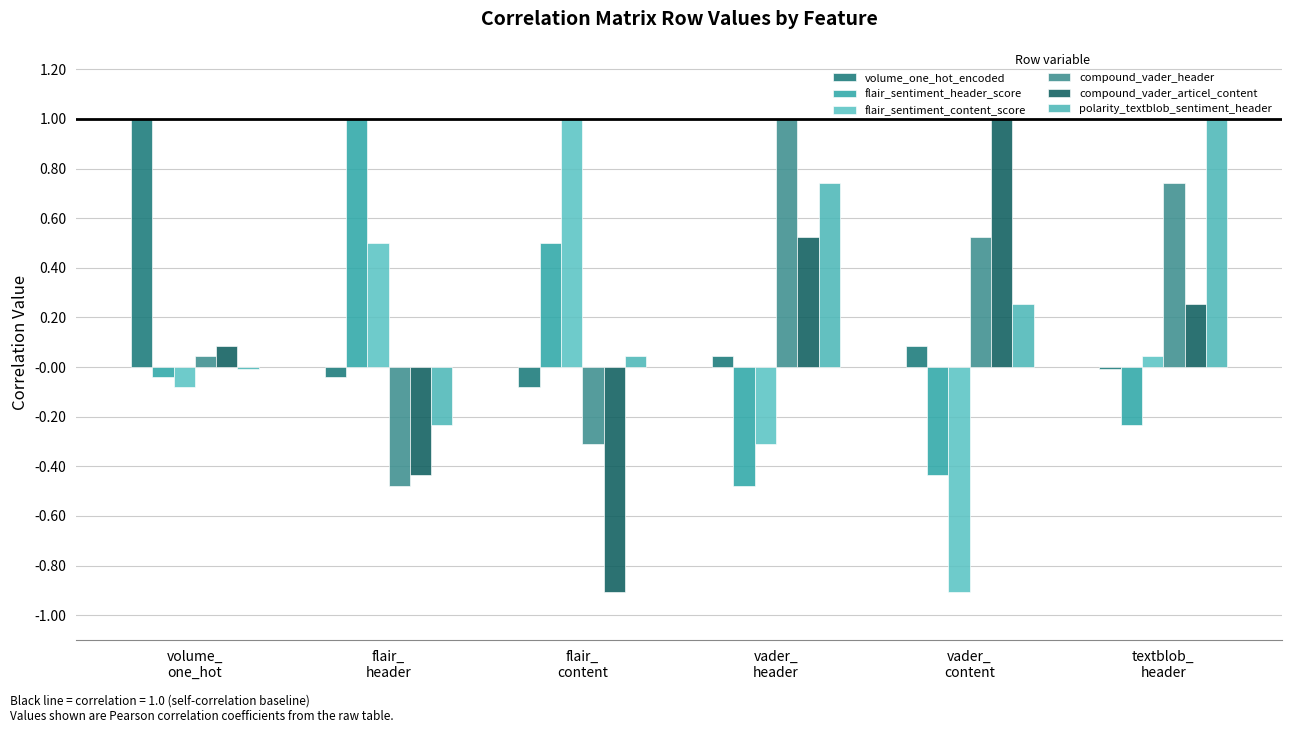

The flair_sentiment_content_score series shows -0.5 at vader_
header. True or false?

False